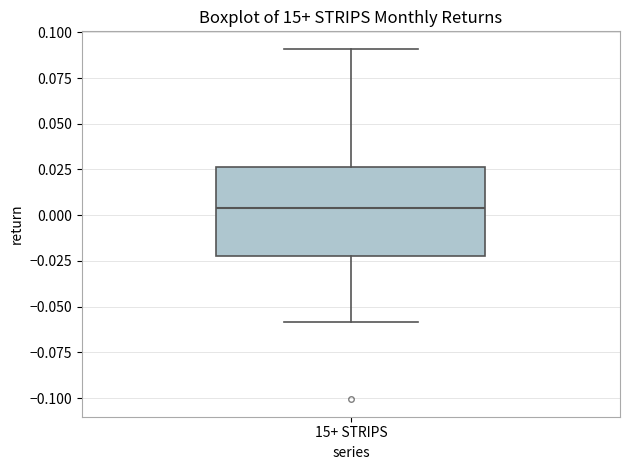

Where does the lower whisker of the box for 15+ STRIPS end on the y-axis? The values are not printed on the chart, so give them approximately, as read against the axis.

-0.060